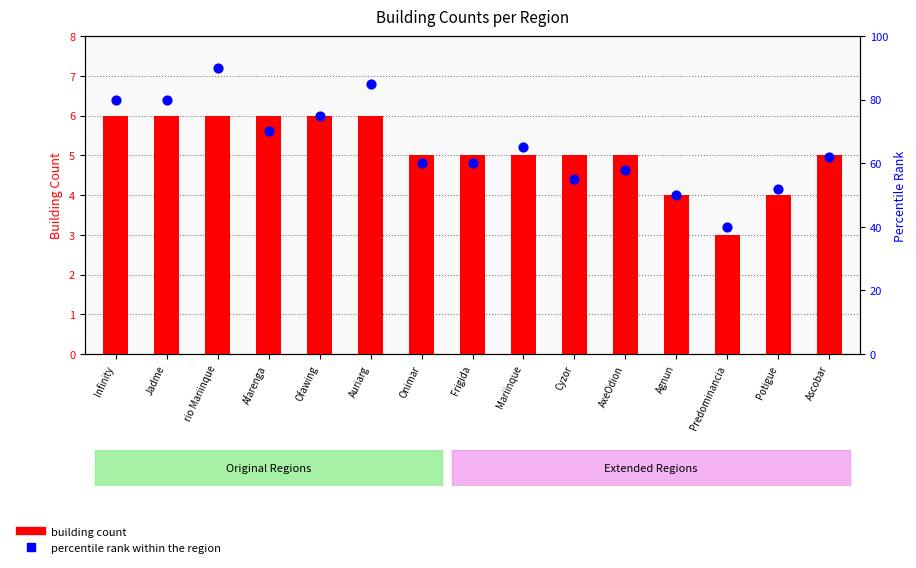

At how many categories does at least one series exceed 33?

15